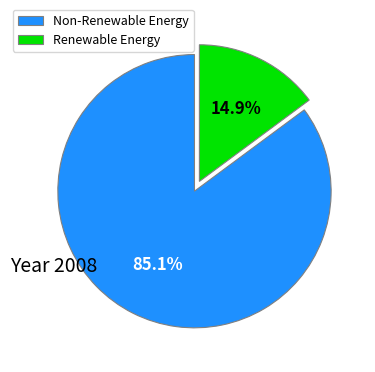

Approximately how many times larger is the value at Non-Renewable Energy compared to Renewable Energy?

5.7